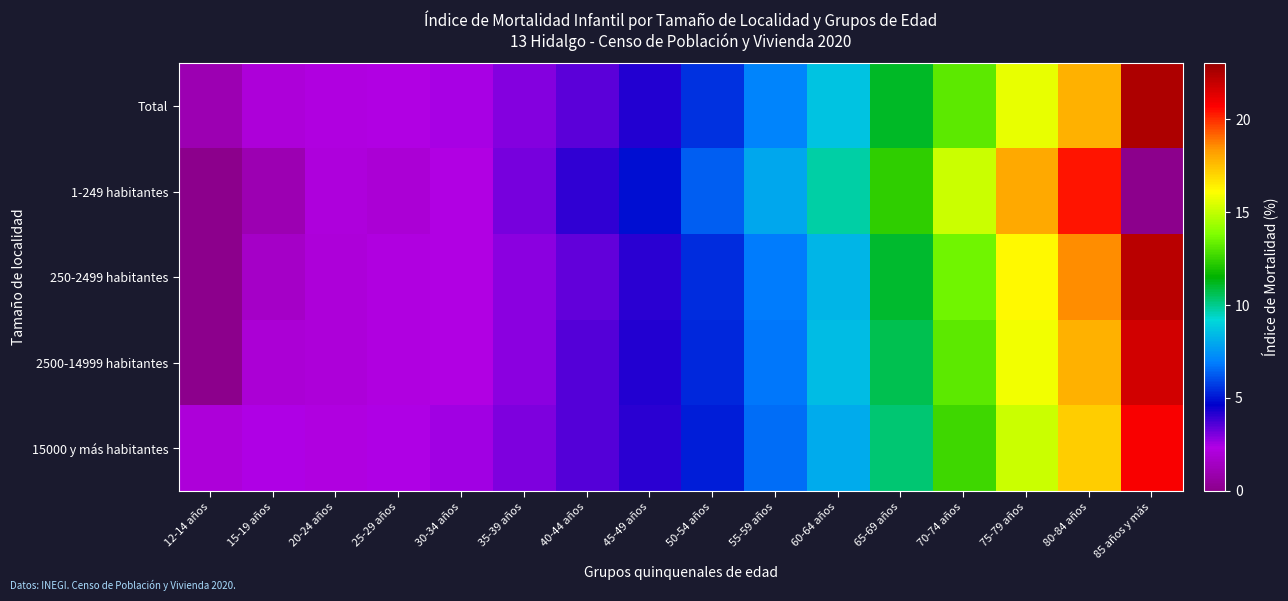

At 60-64 años, list the series in order from largest to smallest.

1-249 habitantes, Total, 2500-14999 habitantes, 250-2499 habitantes, 15000 y más habitantes